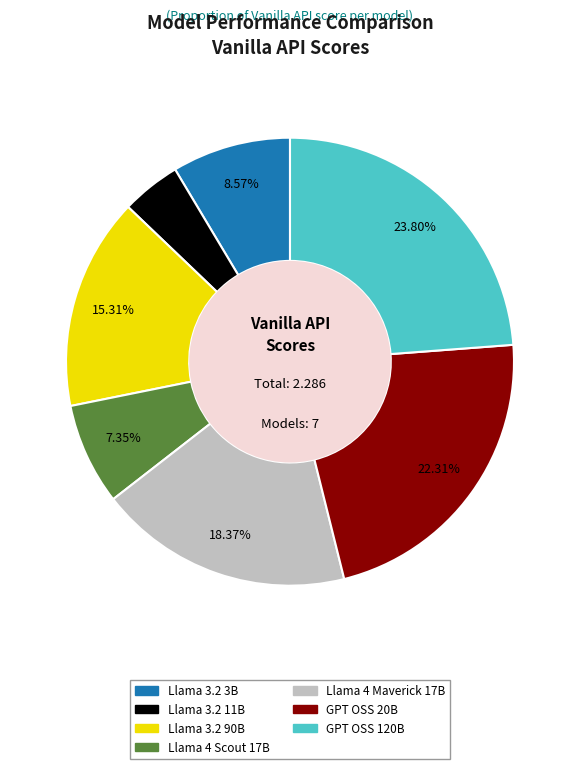

To the nearest percent, what portion does Llama 4 Maverick 17B represent?

18%